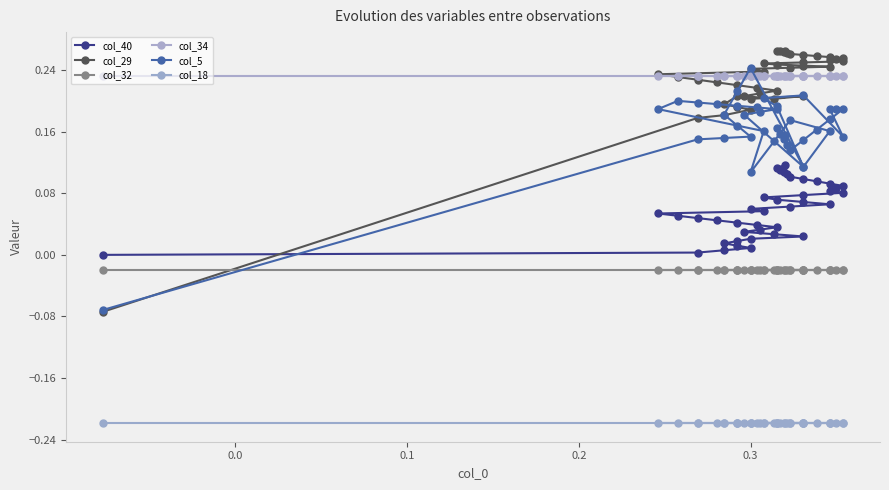

True or false: col_34 has a value of 0.1 at 32.

False